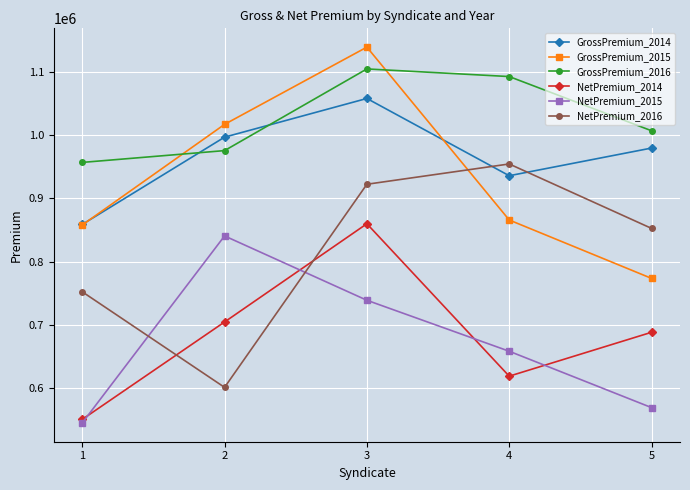

True or false: GrossPremium_2015 and NetPremium_2014 intersect in this chart.

False